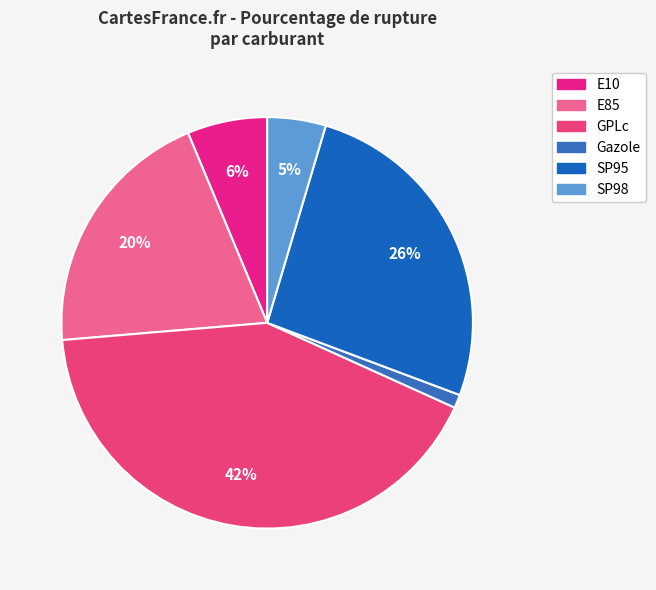

What is the largest slice in the pie chart?

GPLc